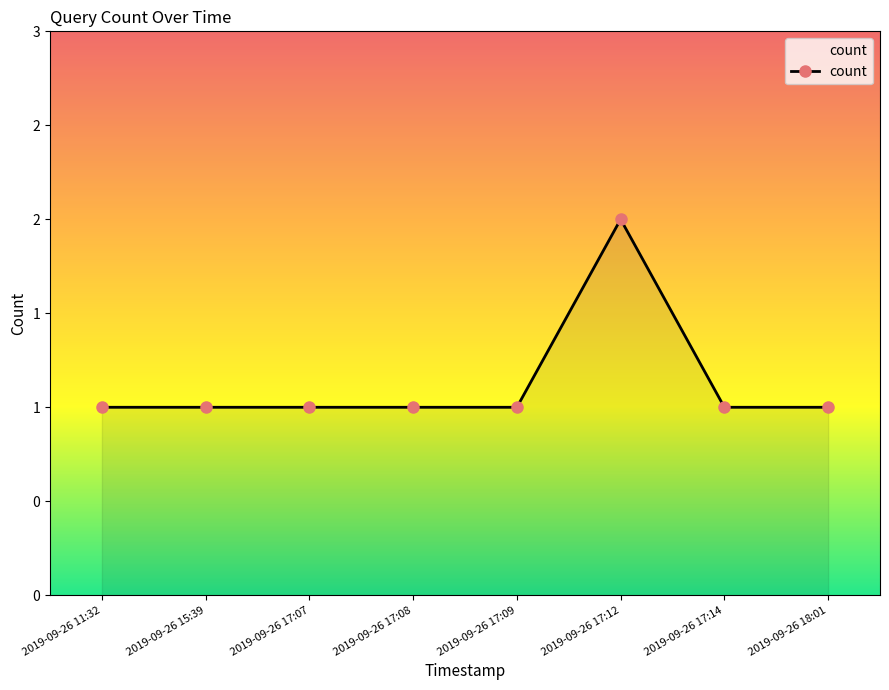

The chart shows a value of 1 at 2019-09-26 15:39. True or false?

True